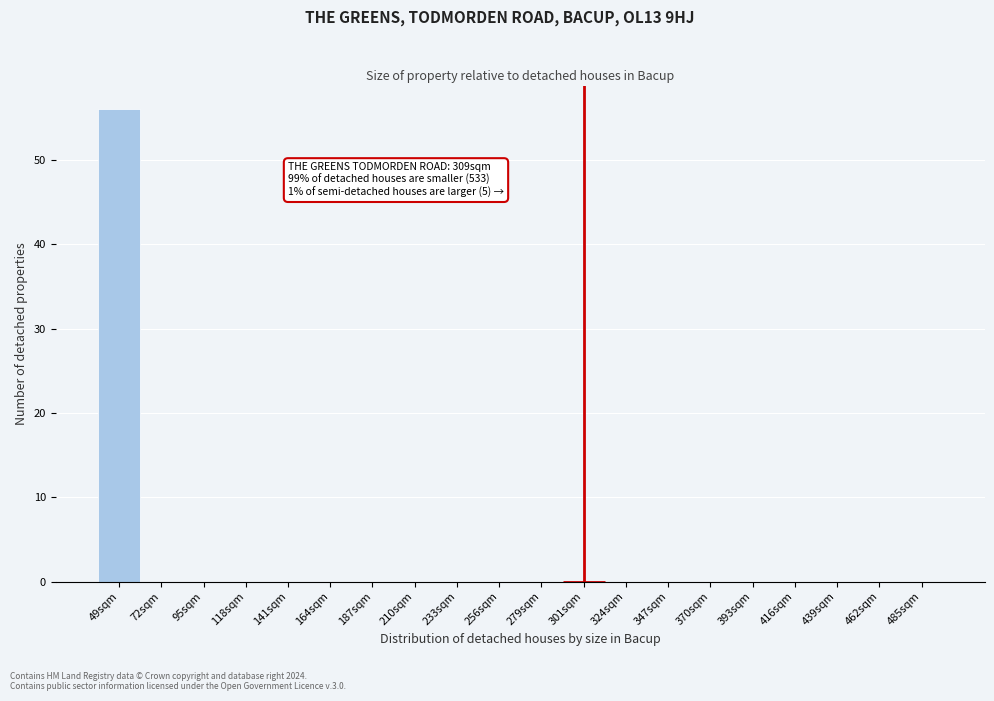

Reading left to right, extract all data points from this chart.

49sqm=56	72sqm=0	95sqm=0	118sqm=0	141sqm=0	164sqm=0	187sqm=0	210sqm=0	233sqm=0	256sqm=0	279sqm=0	301sqm=0	324sqm=0	347sqm=0	370sqm=0	393sqm=0	416sqm=0	439sqm=0	462sqm=0	485sqm=0